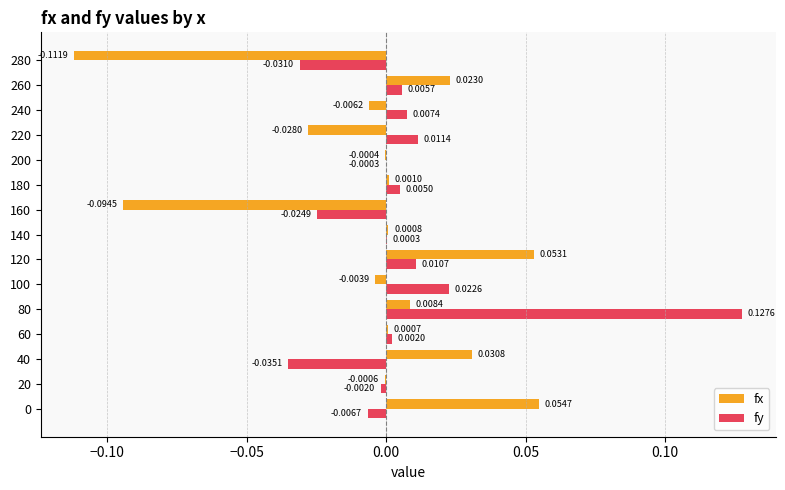

Which series has the largest total across all categories?

fy